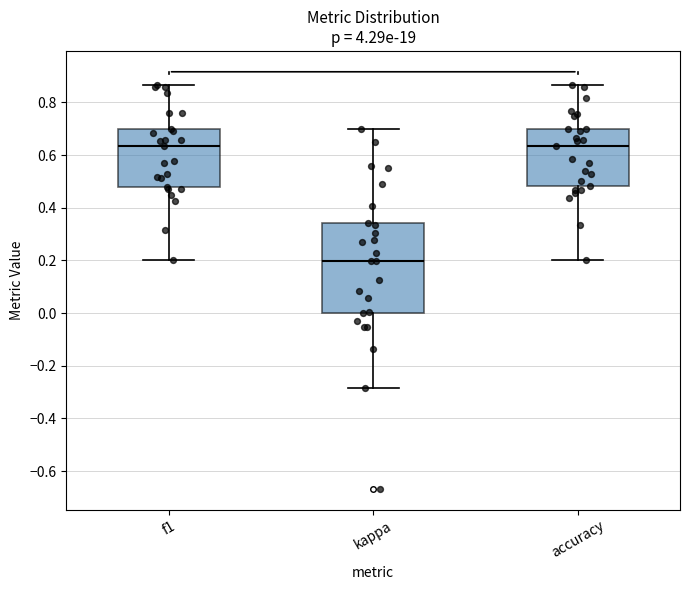

Reading left to right, transcribe this box plot: for each box, give where its median line is, the range the box spans, and where its two whiskers end, as read against the y-axis. The values are not printed on the chart, so give them approximately, as read against the axis.

f1: median 0.64, box 0.48 to 0.70, whiskers 0.20 to 0.86
kappa: median 0.20, box 0.00 to 0.34, whiskers -0.28 to 0.70
accuracy: median 0.64, box 0.48 to 0.70, whiskers 0.20 to 0.86